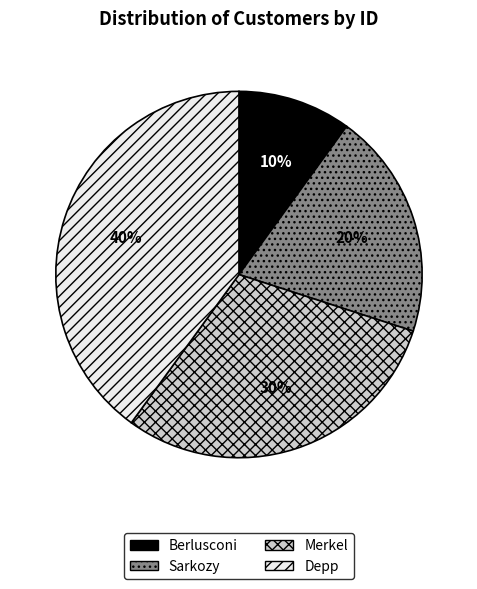

What is the largest slice in the pie chart?

Depp